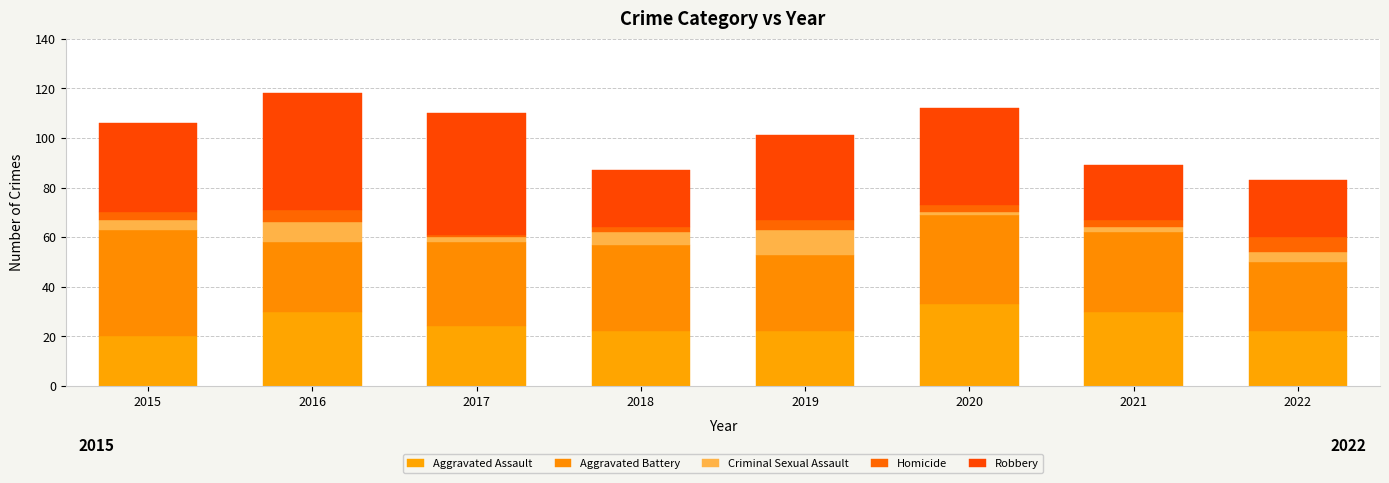

At which category is the sum across all series the highest?

2016